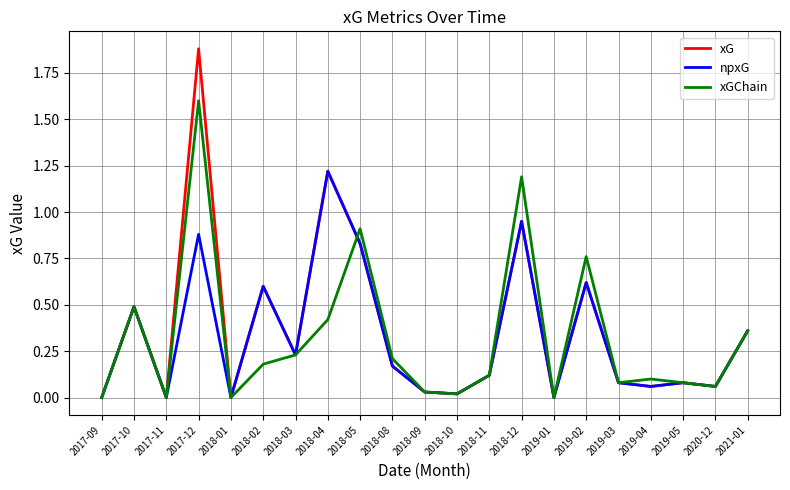

True or false: npxG has more than 0 interior local peaks.

True